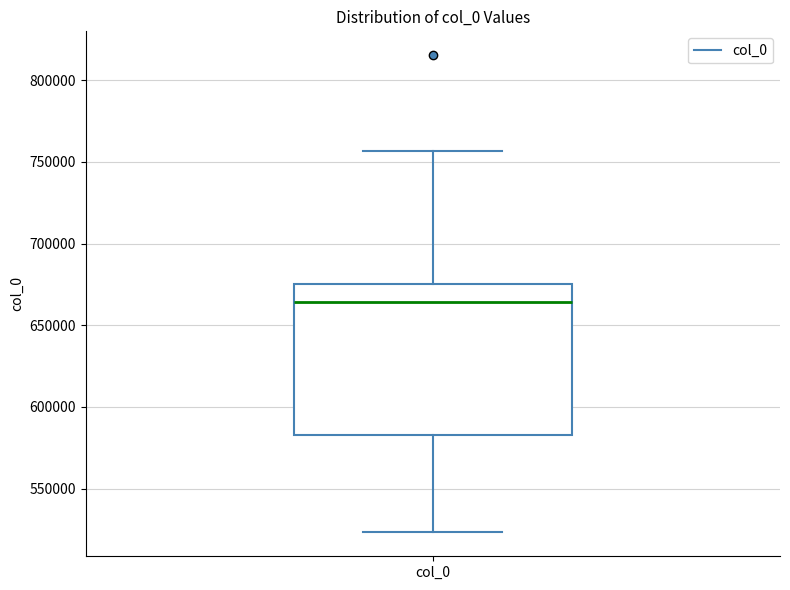

Where does the upper whisker of the box for col_0 end on the y-axis? The values are not printed on the chart, so give them approximately, as read against the axis.

755000